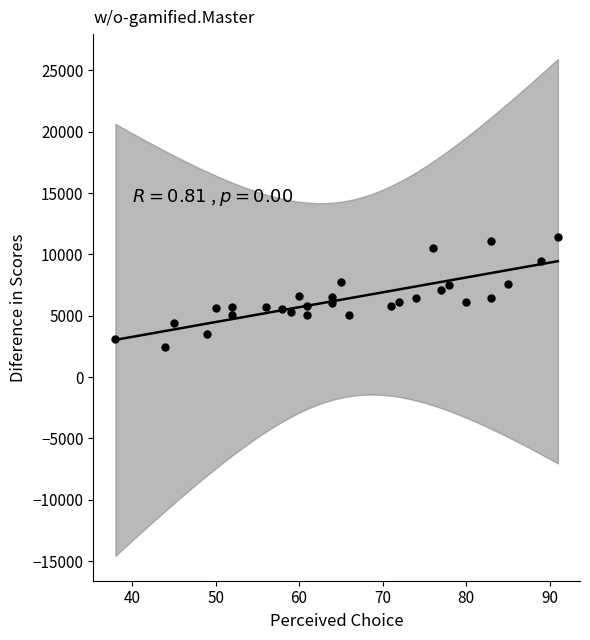

What is the range of Y values (max minus min)?

8927